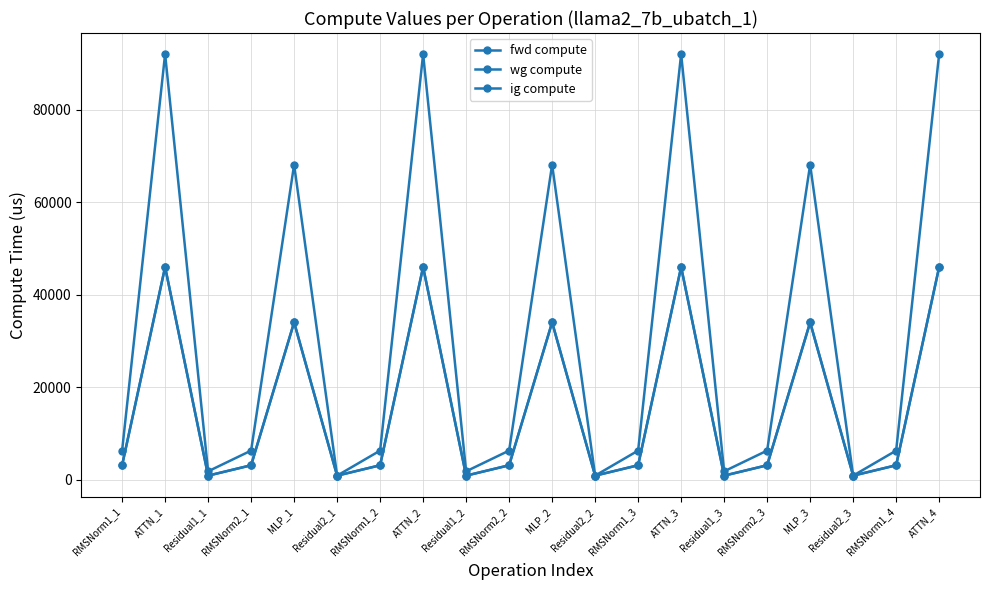

How many interior local peaks does the fwd compute series have?

6